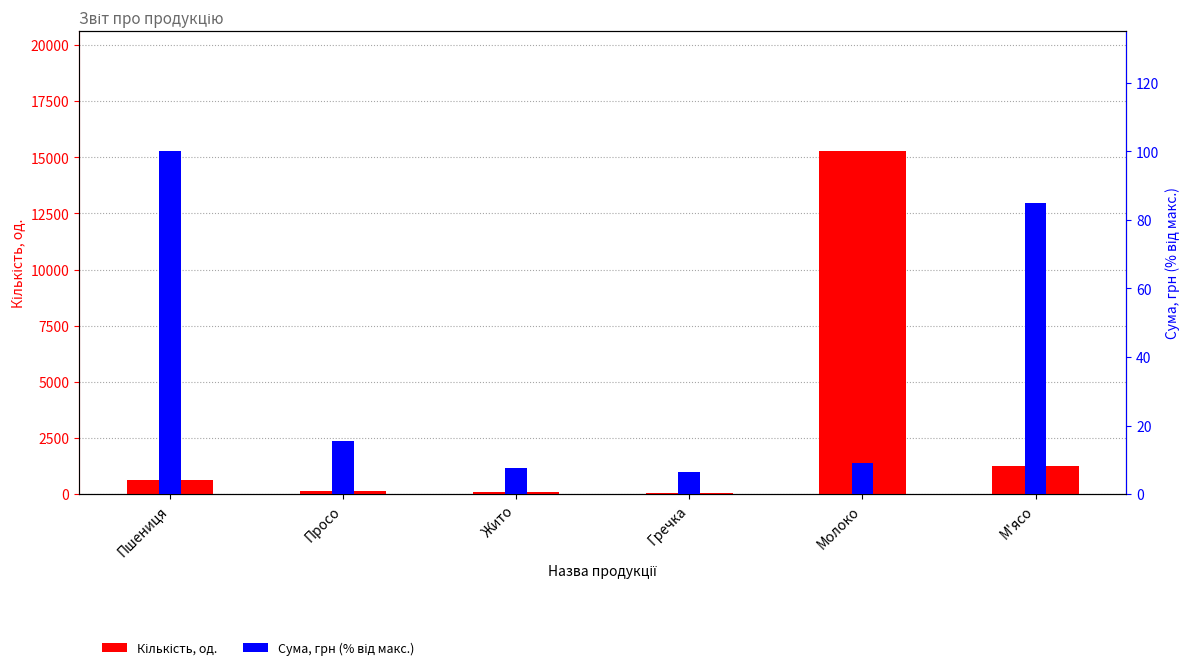

Which category has the lowest value in the Сума, грн (% від макс.) series?

Гречка